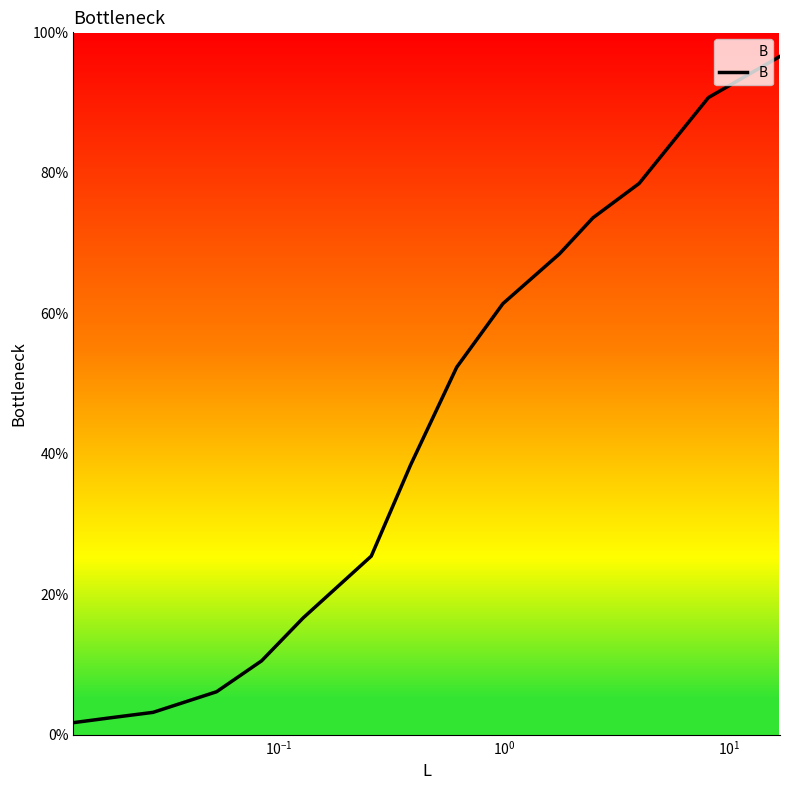

What is the sum of all values?

6.3